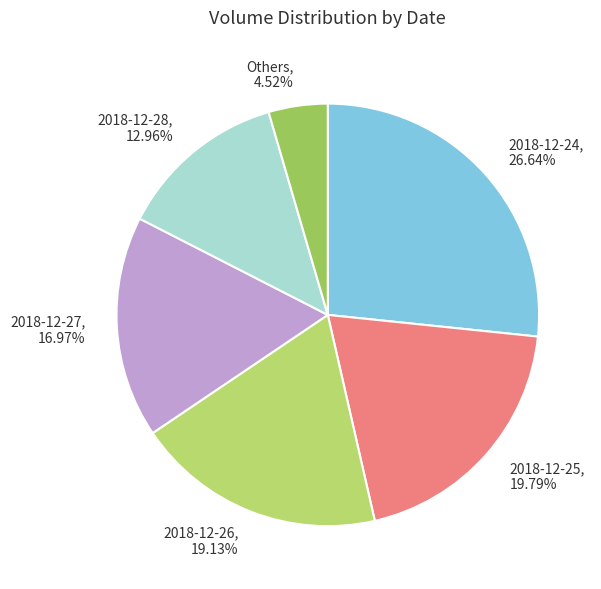

Approximately how many times larger is the value at Others, 4.52% compared to 2018-12-27, 16.97%?

0.3